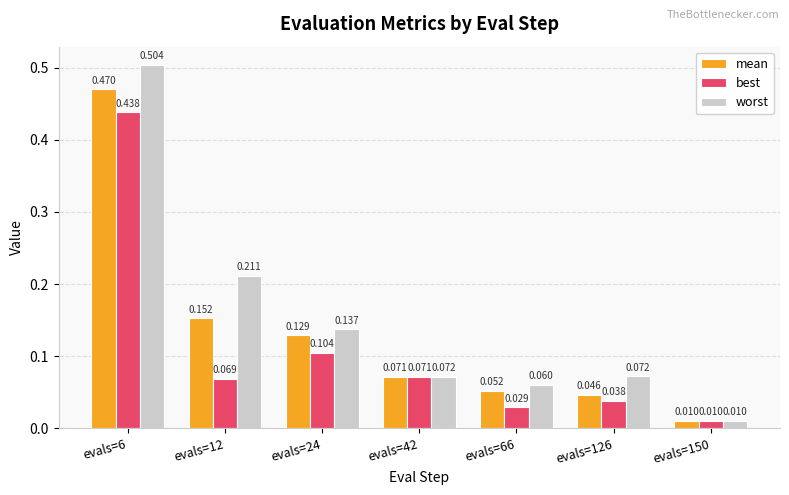

Which series has the largest total across all categories?

worst